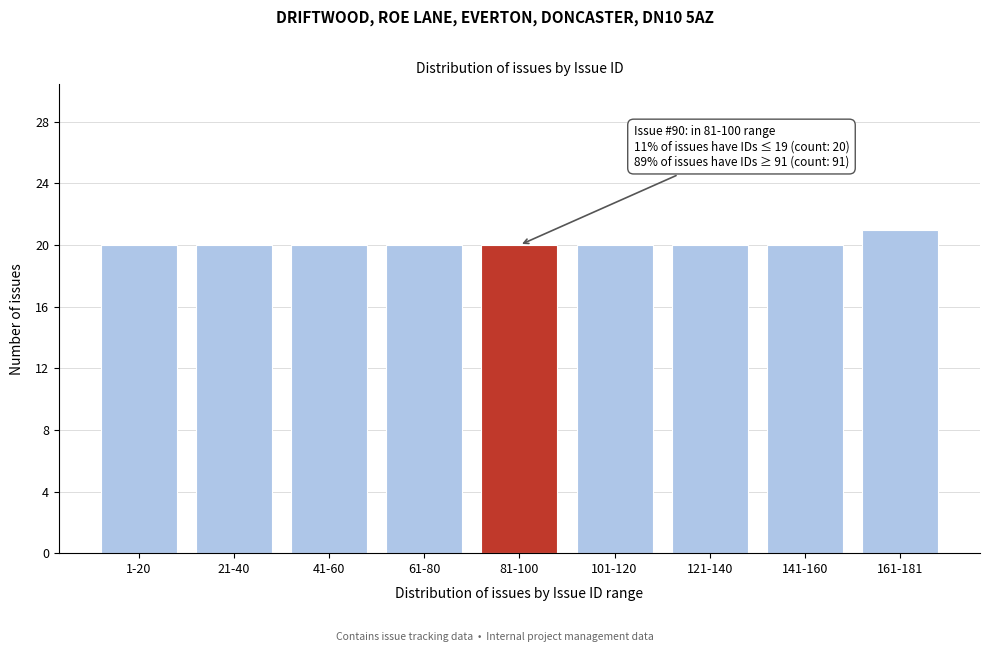

Reading right to left, extract all data points from this chart.

21	20	20	20	20	20	20	20	20